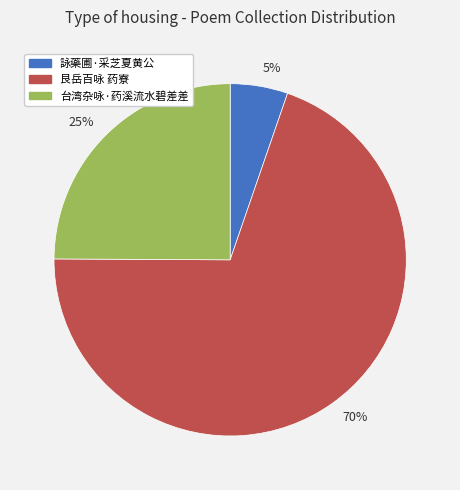

How many segments does this pie chart have?

3